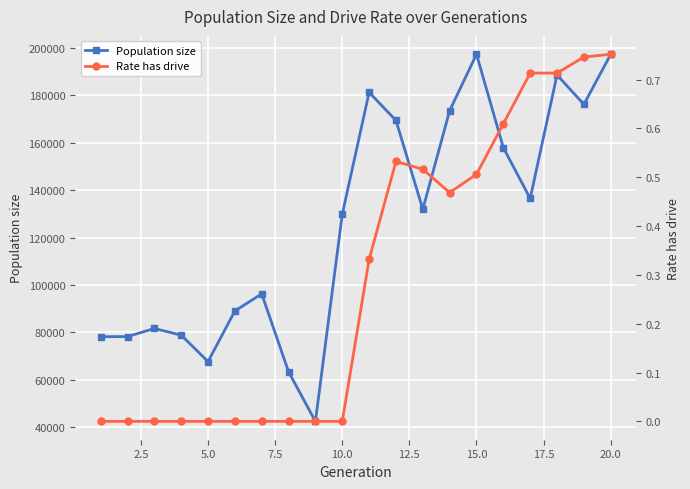

Is this an area chart (filled region under the line)?

No